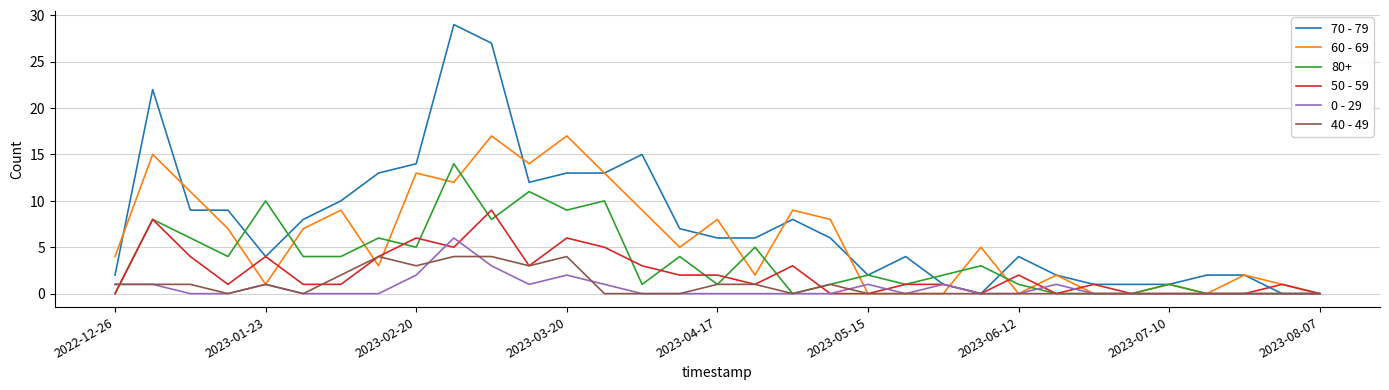

What is the maximum value shown in the chart?

29